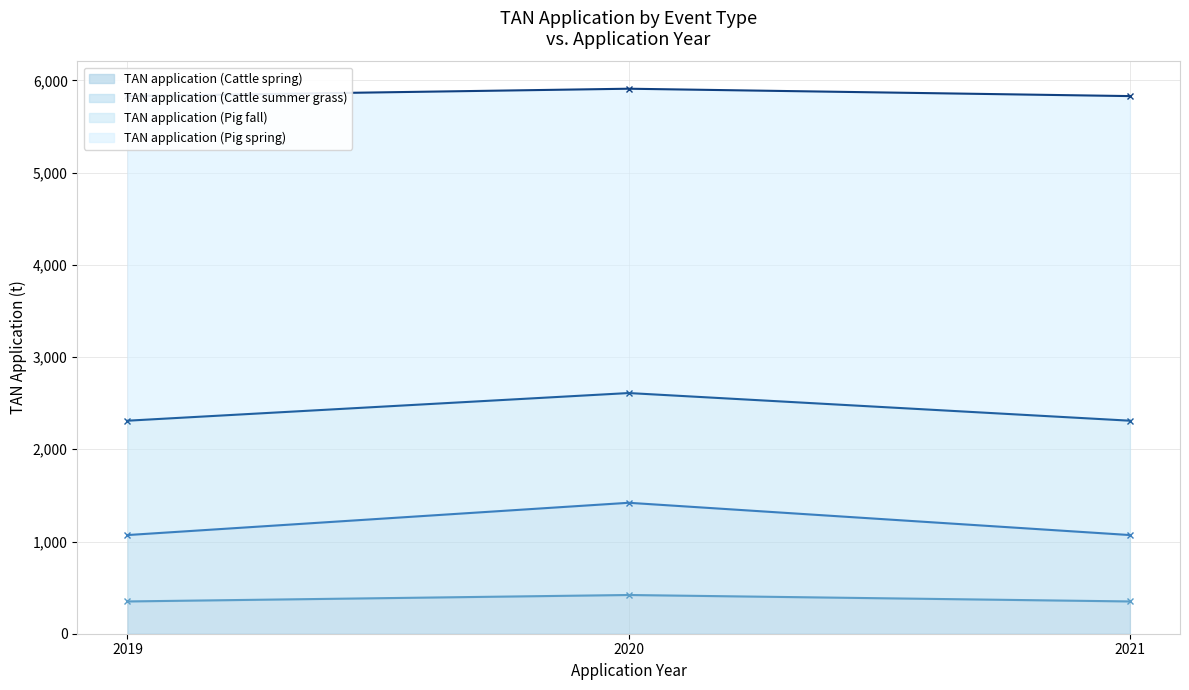

True or false: TAN application (Cattle spring) has a value of 420 at 2020.

True